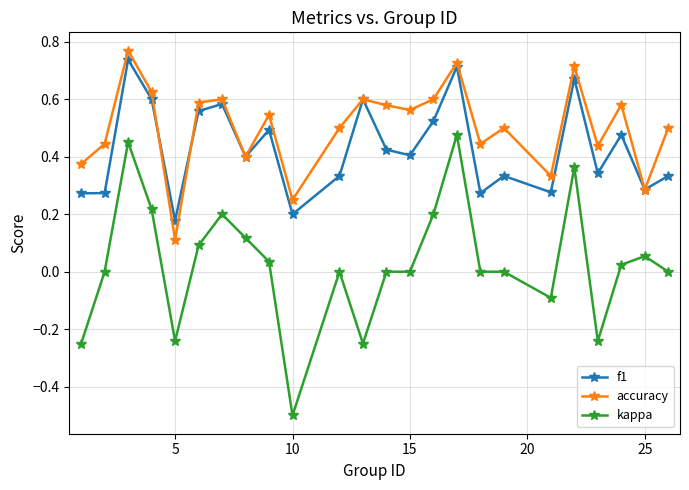

In accuracy, how many points are higher than both neighbors (excluding endpoints)?

8